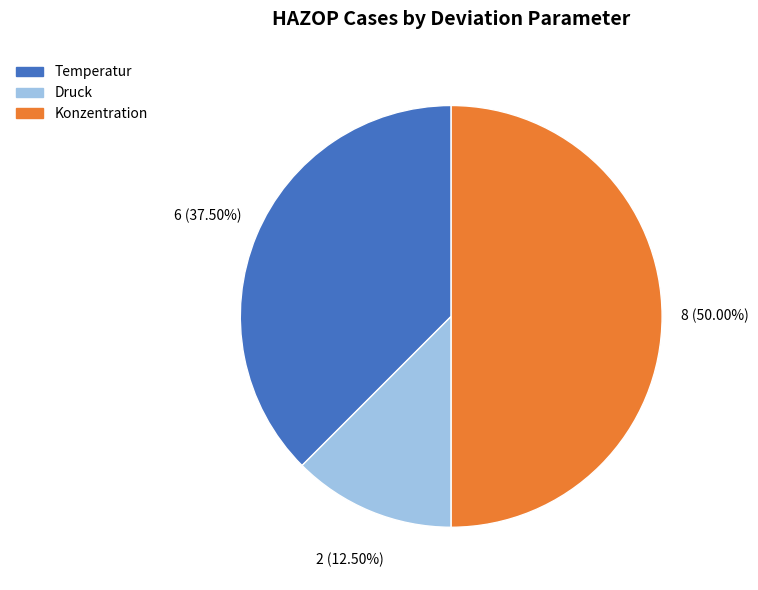

Rank the categories by value from highest to lowest.

Konzentration, Temperatur, Druck